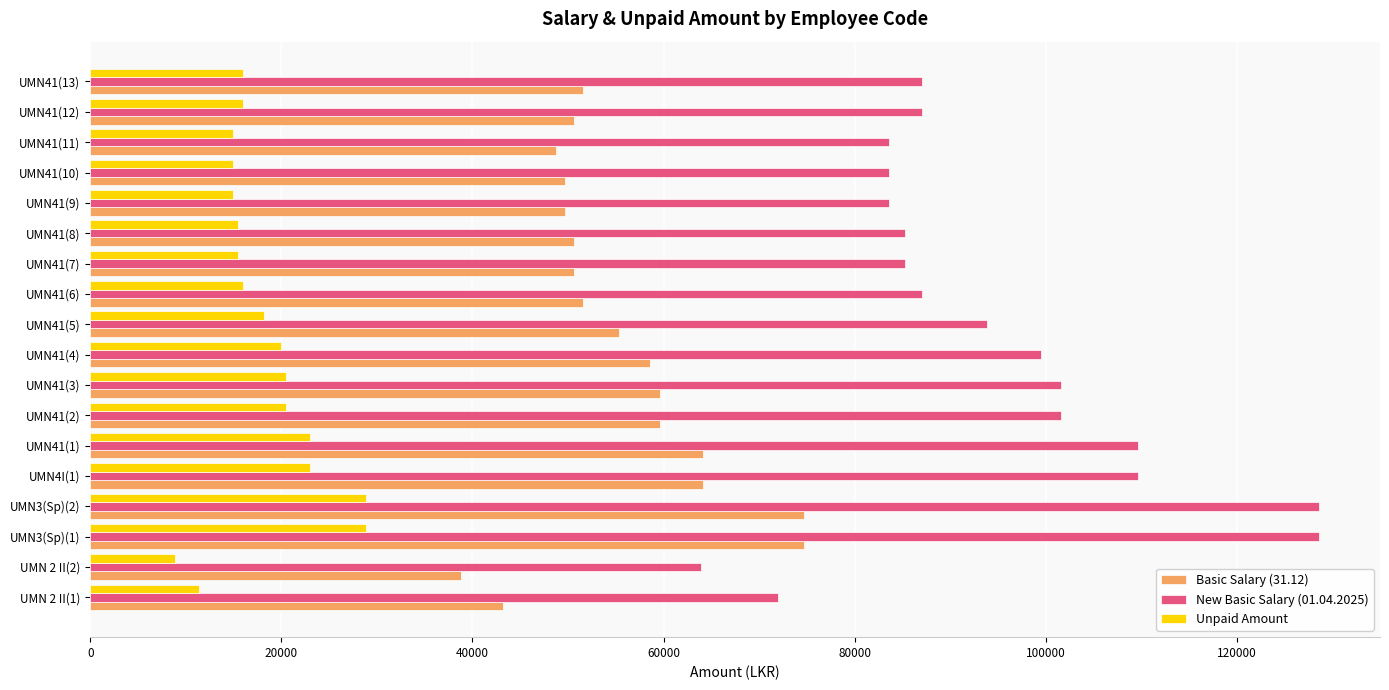

At which label does New Basic Salary (01.04.2025) reach its minimum?

UMN 2 II(2)